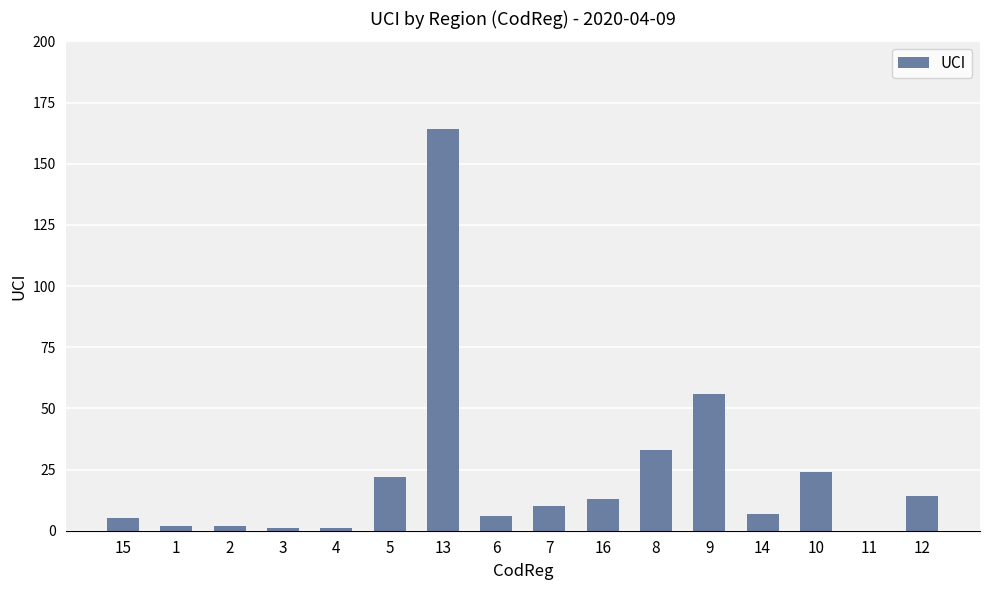

What is the sum of all values?

360